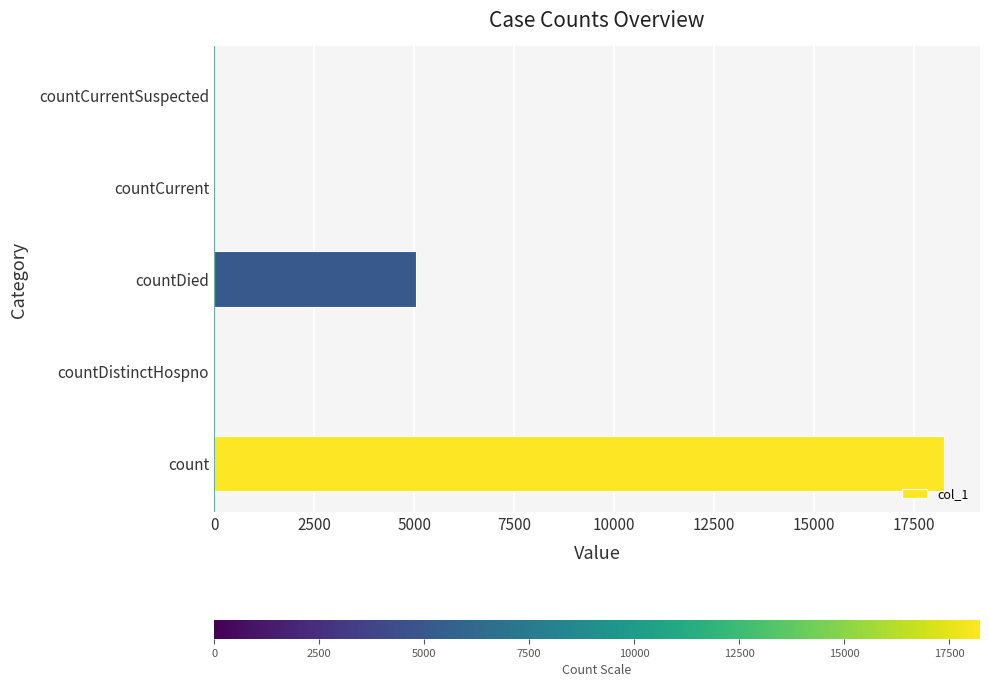

Count the number of data series in this chart.

1